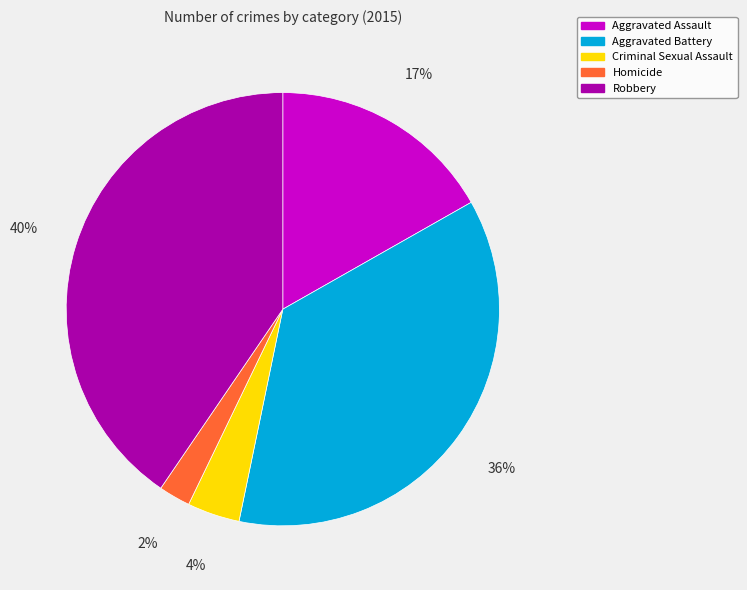

Does Aggravated Assault account for over 50% of the chart?

No